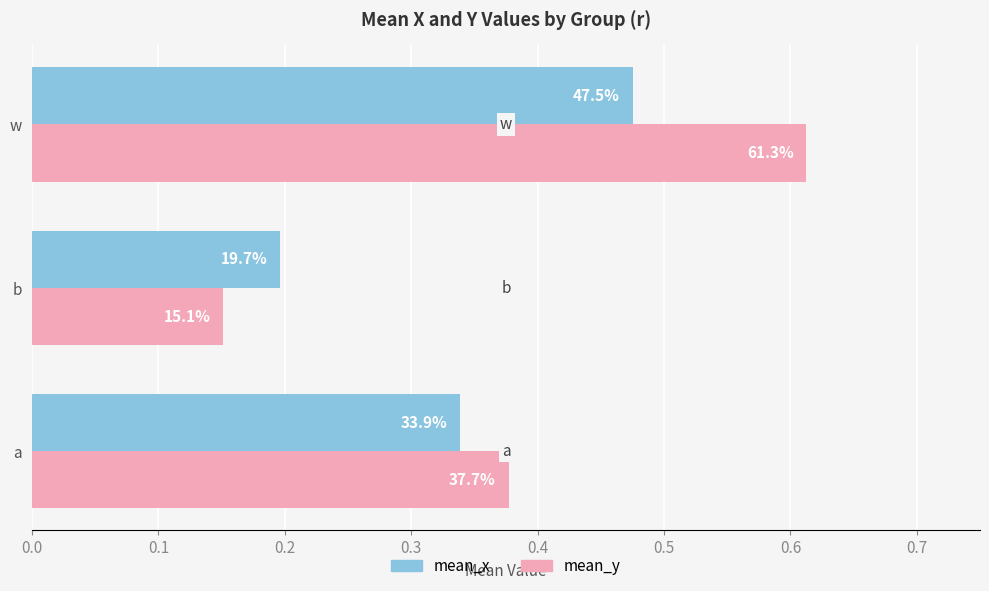

What are all the series names shown in the legend?

mean_x, mean_y